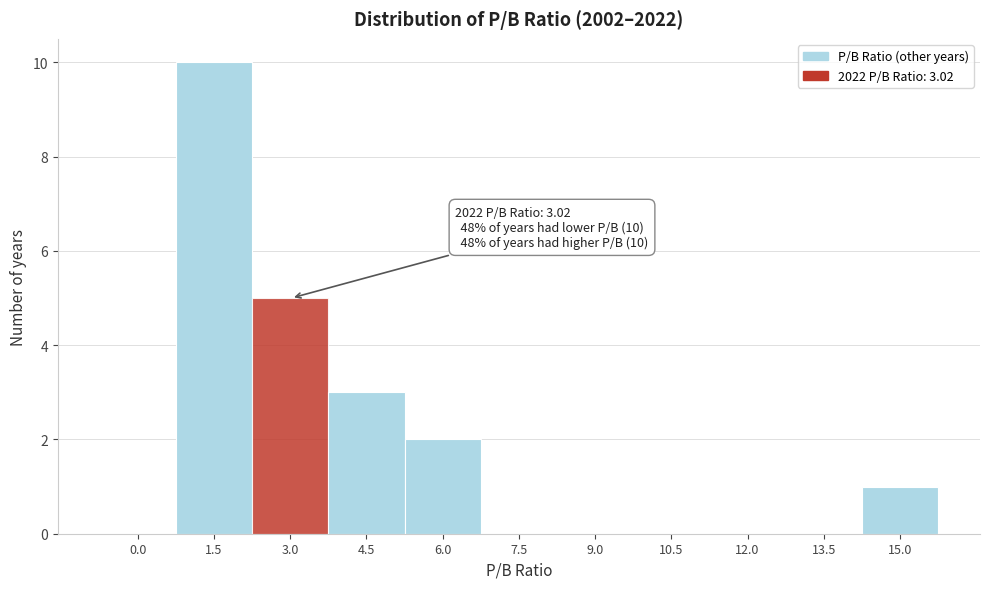

Reading left to right, transcribe all the data shown in this chart.

0.0=0	1.5=10	3.0=5	4.5=3	6.0=2	7.5=0	9.0=0	10.5=0	12.0=0	13.5=0	15.0=1